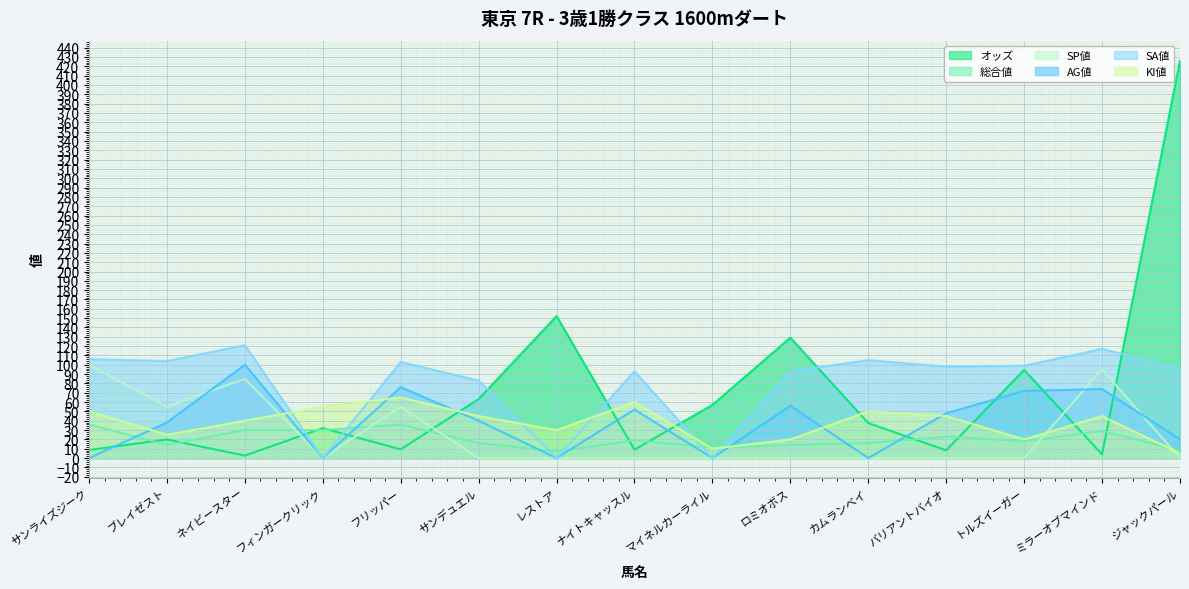

Reading right to left, extract all data points from this chart.

オッズ: ジャックパール=426.2	ミラーオブマインド=3.9	トルズイーガー=94.5	バリアントバイオ=8.3	カムランベイ=37.5	ロミオボス=129.1	マイネルカーライル=57.0	ナイトキャッスル=9.0	レストア=152.2	サンデュエル=63.3	フリッパー=9.3	フィンガークリック=32.1	ネイビースター=2.6	ブレイゼスト=19.9	サンライズジーク=8.6
総合値: ジャックパール=8.0	ミラーオブマインド=29.0	トルズイーガー=18.0	バリアントバイオ=23.0	カムランベイ=16.0	ロミオボス=14.0	マイネルカーライル=11.0	ナイトキャッスル=19.0	レストア=7.0	サンデュエル=16.0	フリッパー=36.0	フィンガークリック=30.0	ネイビースター=30.0	ブレイゼスト=14.0	サンライズジーク=36.0
SP値: ジャックパール=0.0	ミラーオブマインド=95.0	トルズイーガー=0.0	バリアントバイオ=0.0	カムランベイ=0.0	ロミオボス=0.0	マイネルカーライル=0.0	ナイトキャッスル=0.0	レストア=0.0	サンデュエル=0.0	フリッパー=55.0	フィンガークリック=0.0	ネイビースター=85.0	ブレイゼスト=55.0	サンライズジーク=100.0
AG値: ジャックパール=20.0	ミラーオブマインド=74.0	トルズイーガー=72.0	バリアントバイオ=48.0	カムランベイ=0.0	ロミオボス=56.0	マイネルカーライル=0.0	ナイトキャッスル=52.0	レストア=0.0	サンデュエル=40.0	フリッパー=76.0	フィンガークリック=0.0	ネイビースター=100.0	ブレイゼスト=38.0	サンライズジーク=0.0
SA値: ジャックパール=96.0	ミラーオブマインド=117.0	トルズイーガー=99.0	バリアントバイオ=98.0	カムランベイ=105.0	ロミオボス=93.0	マイネルカーライル=0.0	ナイトキャッスル=93.0	レストア=0.0	サンデュエル=83.0	フリッパー=103.0	フィンガークリック=0.0	ネイビースター=121.0	ブレイゼスト=104.0	サンライズジーク=106.0
KI値: ジャックパール=5.0	ミラーオブマインド=45.0	トルズイーガー=20.0	バリアントバイオ=45.0	カムランベイ=50.0	ロミオボス=20.0	マイネルカーライル=10.0	ナイトキャッスル=60.0	レストア=30.0	サンデュエル=45.0	フリッパー=65.0	フィンガークリック=55.0	ネイビースター=40.0	ブレイゼスト=25.0	サンライズジーク=50.0